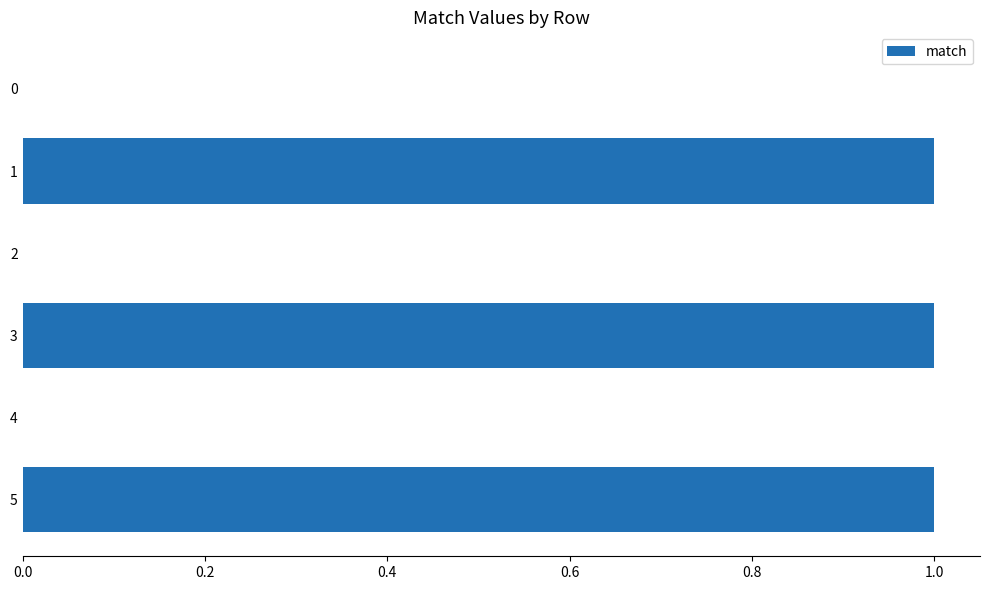

Approximately how many times larger is the value at 5 compared to 1?

1.0